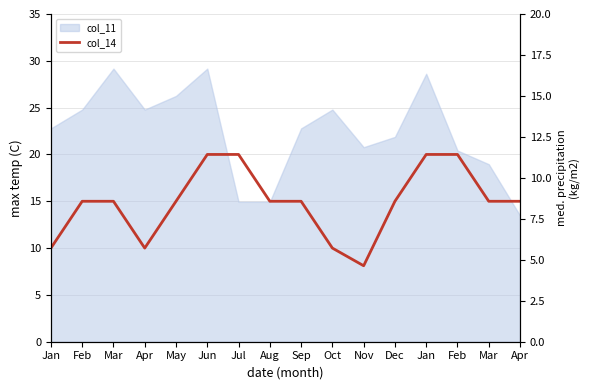

What is the difference between the second highest and second lowest values?

10.0